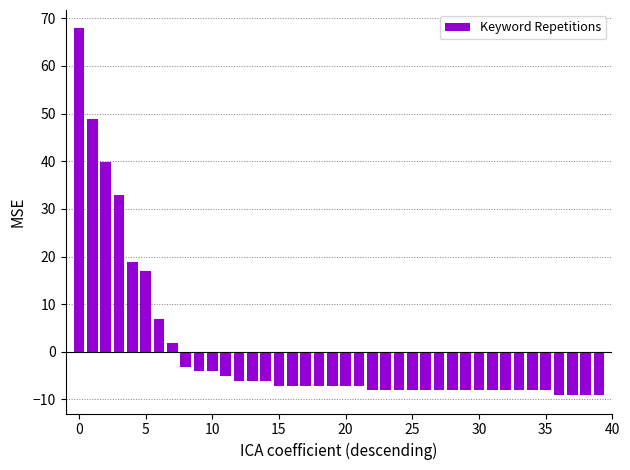

What is the value of the 38th bar from the left?

-9.1